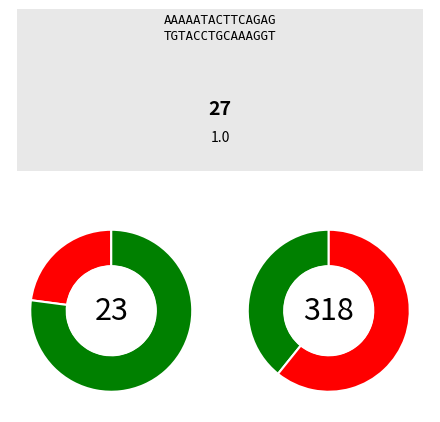

Is there a majority slice in this chart?

Yes